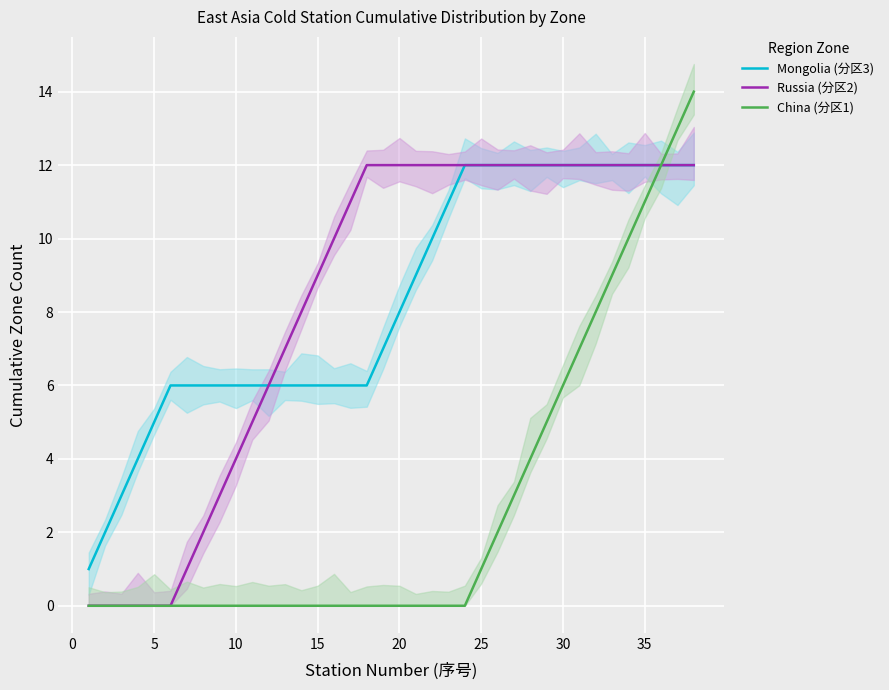

At how many categories does at least one series exceed 12?

2